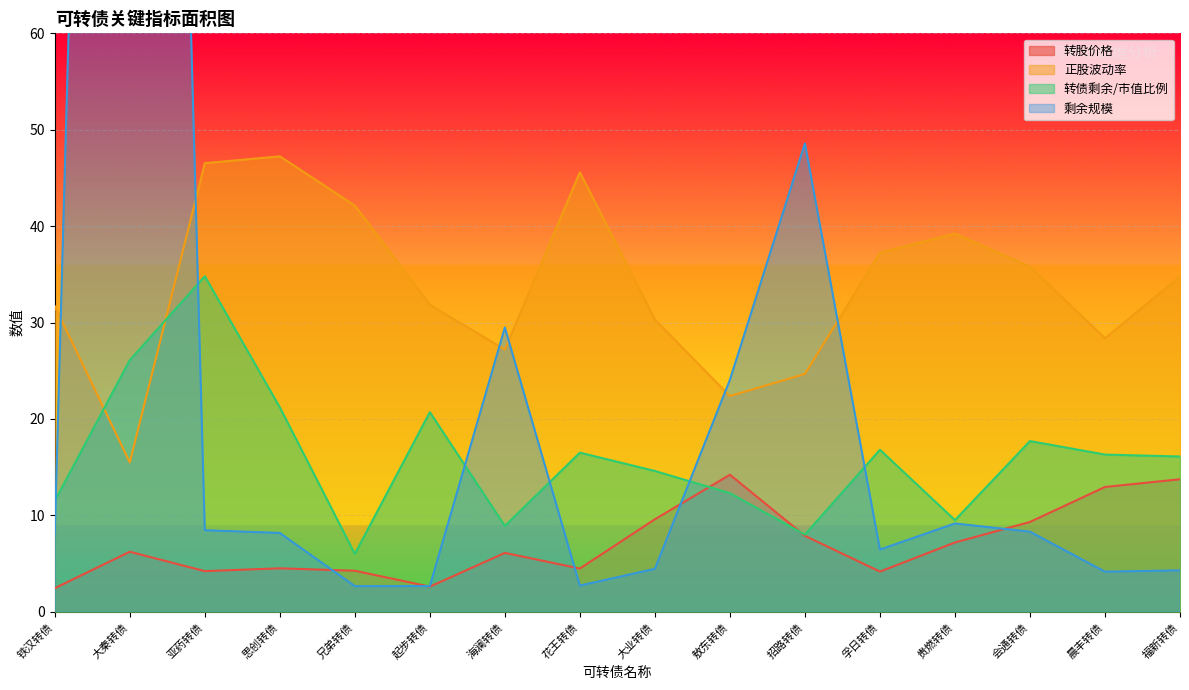

Which series has the widest spread of values?

剩余规模